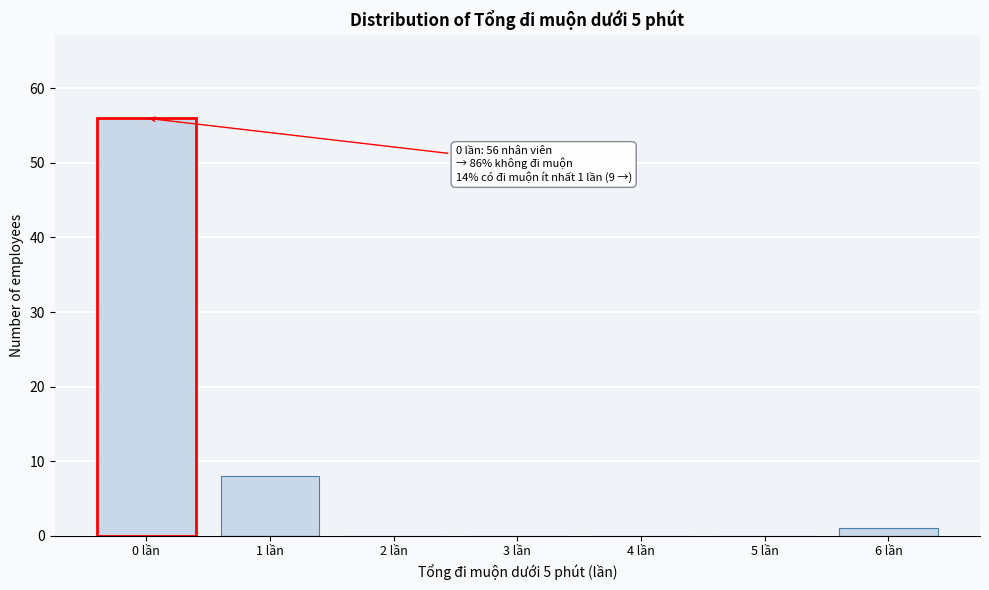

Reading left to right, extract all data points from this chart.

0 lần=56	1 lần=8	2 lần=0	3 lần=0	4 lần=0	5 lần=0	6 lần=1